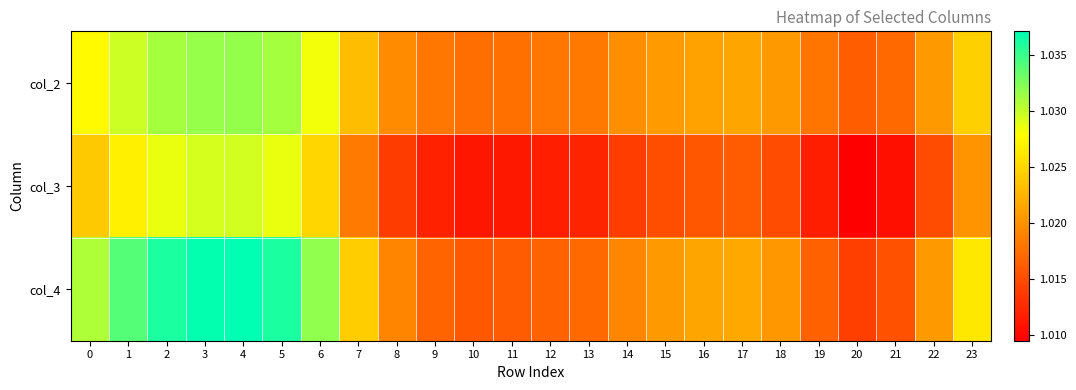

Reading right to left, transcribe all the data shown in this chart.

col_2: 23=1.0	22=1.0	21=1.0	20=1.0	19=1.0	18=1.0	17=1.0	16=1.0	15=1.0	14=1.0	13=1.0	12=1.0	11=1.0	10=1.0	9=1.0	8=1.0	7=1.0	6=1.0	5=1.0	4=1.0	3=1.0	2=1.0	1=1.0	0=1.0
col_3: 23=1.0	22=1.0	21=1.0	20=1.0	19=1.0	18=1.0	17=1.0	16=1.0	15=1.0	14=1.0	13=1.0	12=1.0	11=1.0	10=1.0	9=1.0	8=1.0	7=1.0	6=1.0	5=1.0	4=1.0	3=1.0	2=1.0	1=1.0	0=1.0
col_4: 23=1.0	22=1.0	21=1.0	20=1.0	19=1.0	18=1.0	17=1.0	16=1.0	15=1.0	14=1.0	13=1.0	12=1.0	11=1.0	10=1.0	9=1.0	8=1.0	7=1.0	6=1.0	5=1.0	4=1.0	3=1.0	2=1.0	1=1.0	0=1.0